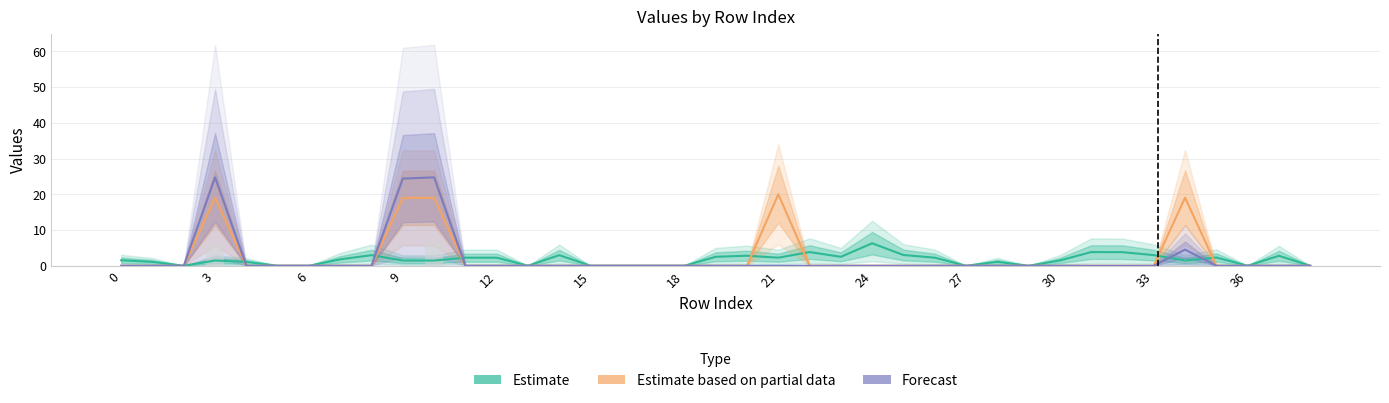

Does the chart contain stacked bars?

No